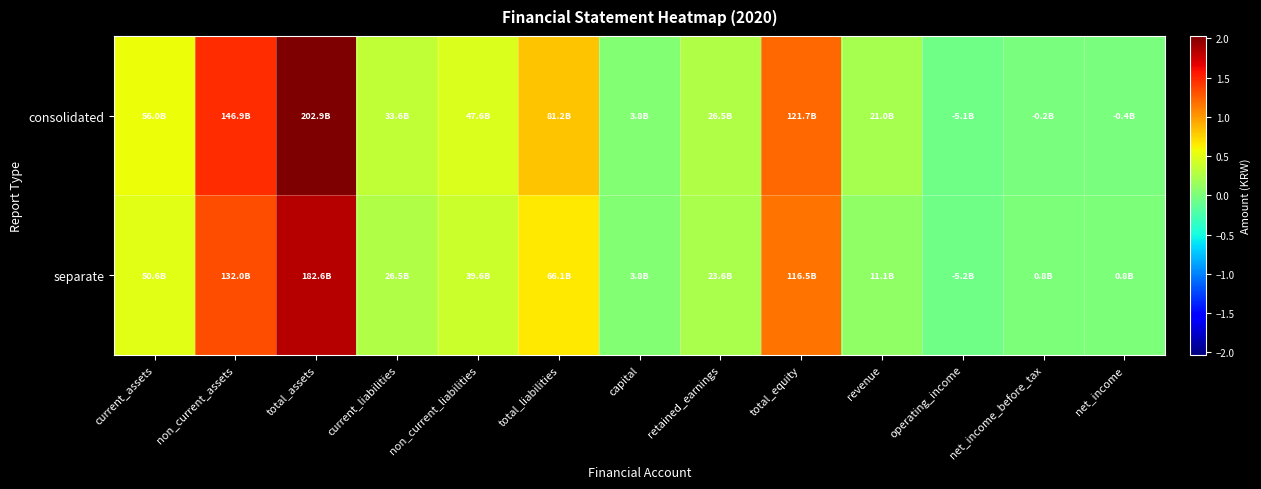

Reading left to right, transcribe all the data shown in this chart.

consolidated: current_assets=55963257937	non_current_assets=146935747623	total_assets=202899005560	current_liabilities=33617804199	non_current_liabilities=47550517480	total_liabilities=81168321679	capital=3766857000	retained_earnings=26483263131	total_equity=121730683881	revenue=21005439607	operating_income=-5090037605	net_income_before_tax=-220788465	net_income=-383126451
separate: current_assets=50588903890	non_current_assets=132010408078	total_assets=182599311968	current_liabilities=26497102705	non_current_liabilities=39621940655	total_liabilities=66119043360	capital=3766857000	retained_earnings=23591655822	total_equity=116480268608	revenue=11074707731	operating_income=-5226784677	net_income_before_tax=757930708	net_income=757930708